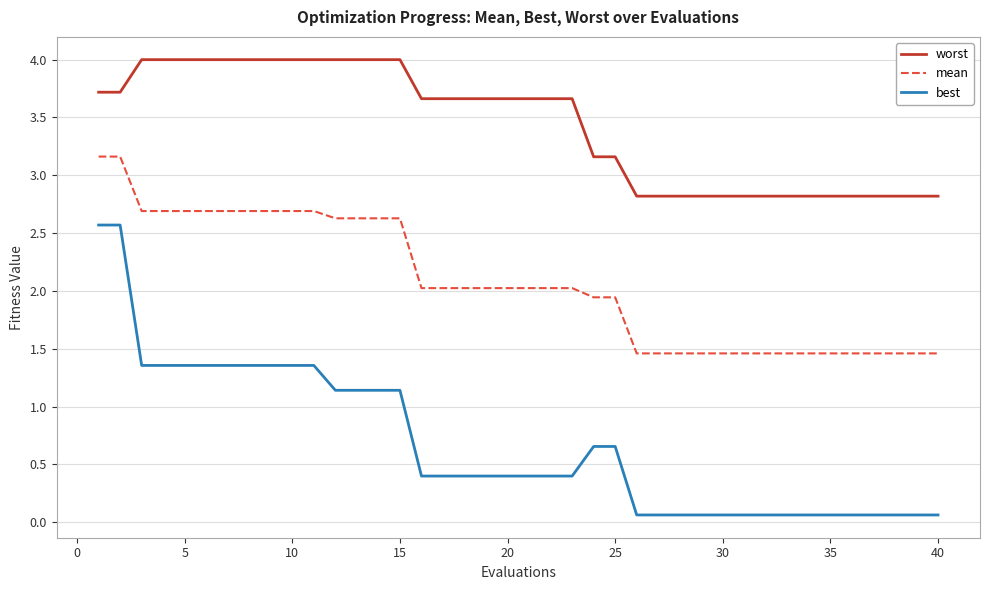

What are all the series names shown in the legend?

worst, mean, best